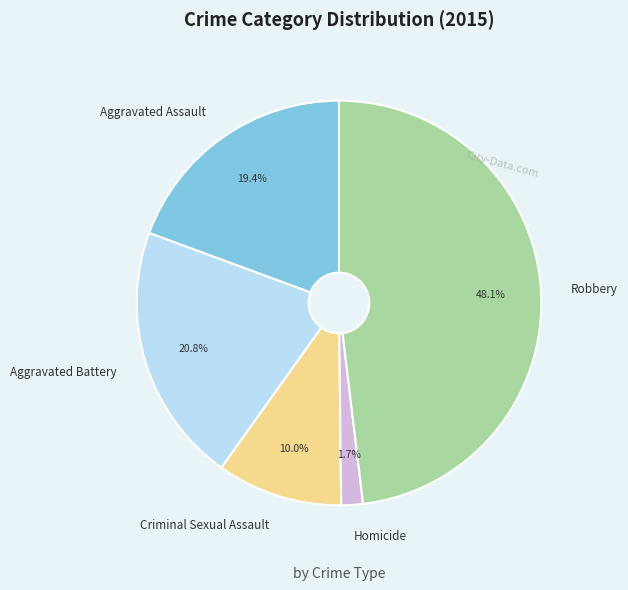

Rank the categories by value from highest to lowest.

Robbery, Aggravated Battery, Aggravated Assault, Criminal Sexual Assault, Homicide